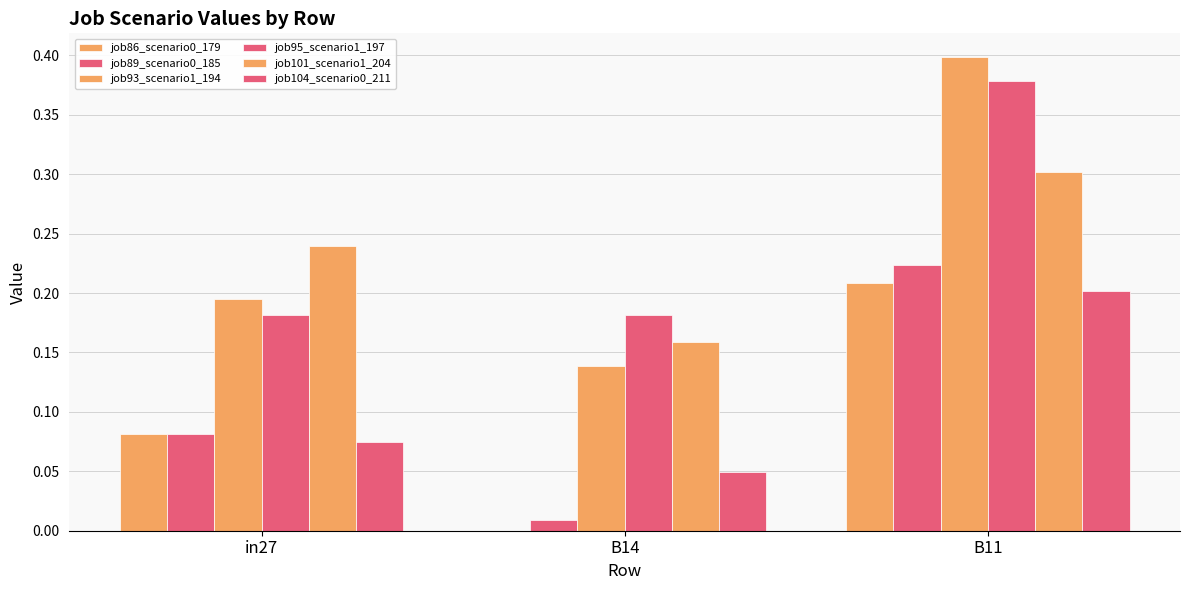

Count the number of data series in this chart.

6